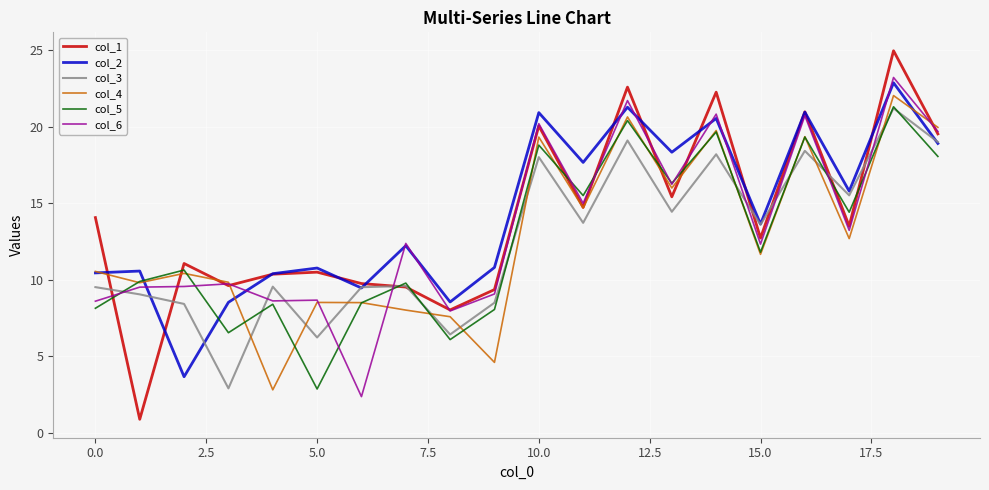

Which series has the largest range (max minus min)?

col_1